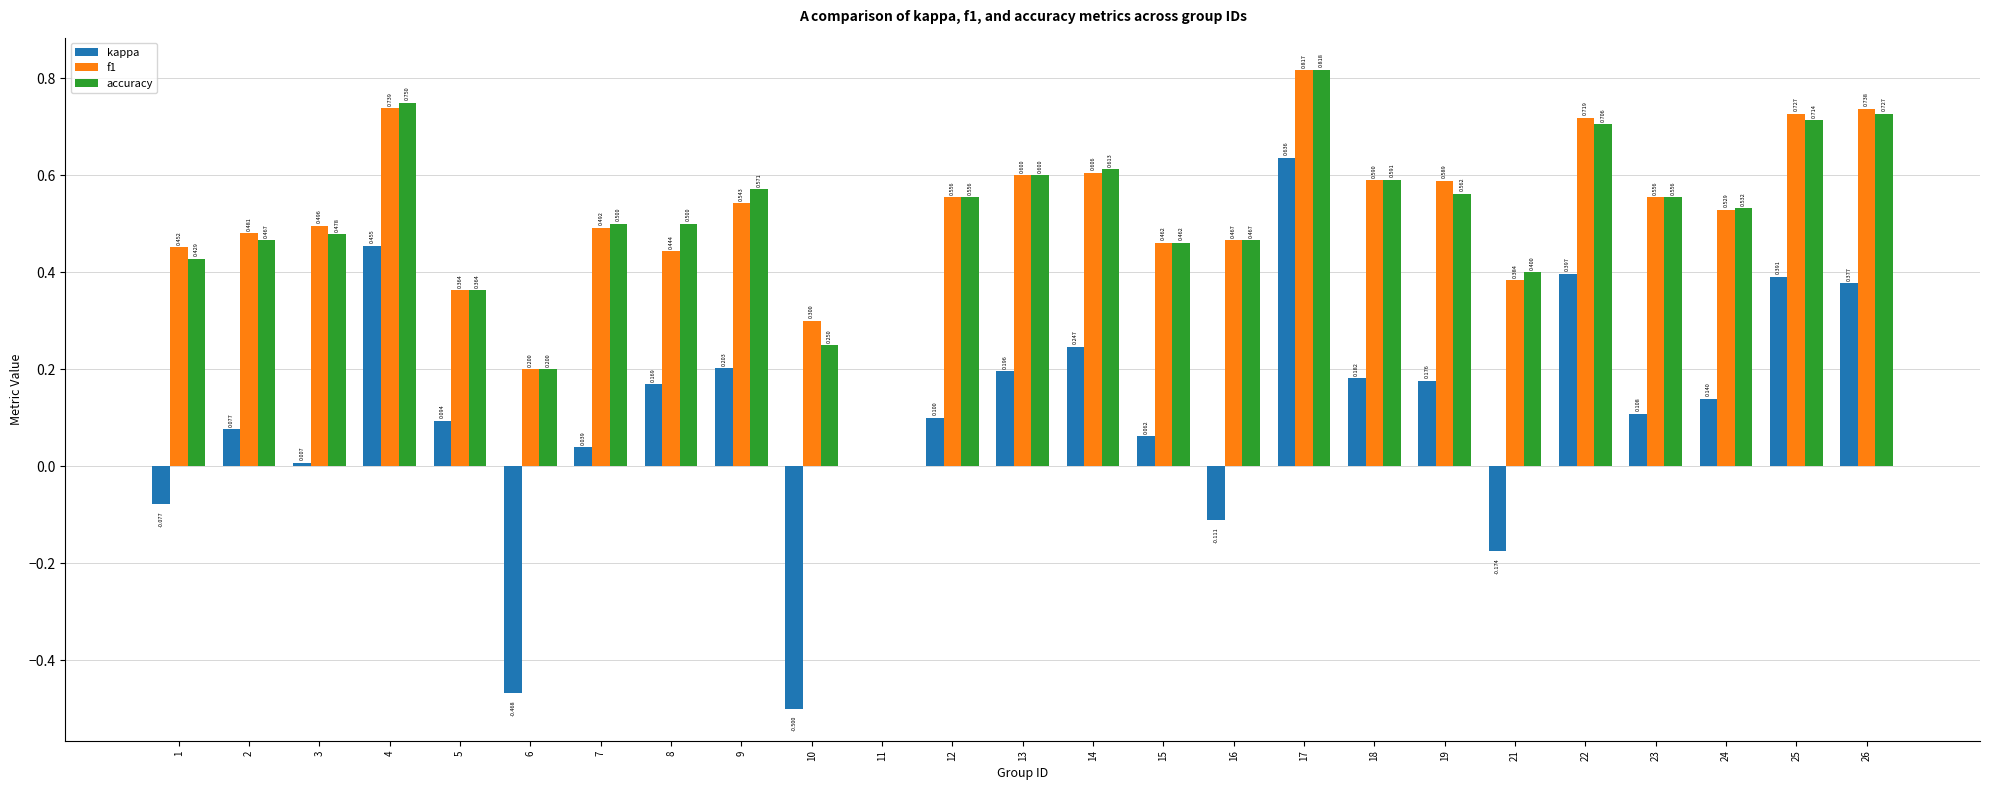

Between 21 and 26, which series saw the biggest shift?

kappa